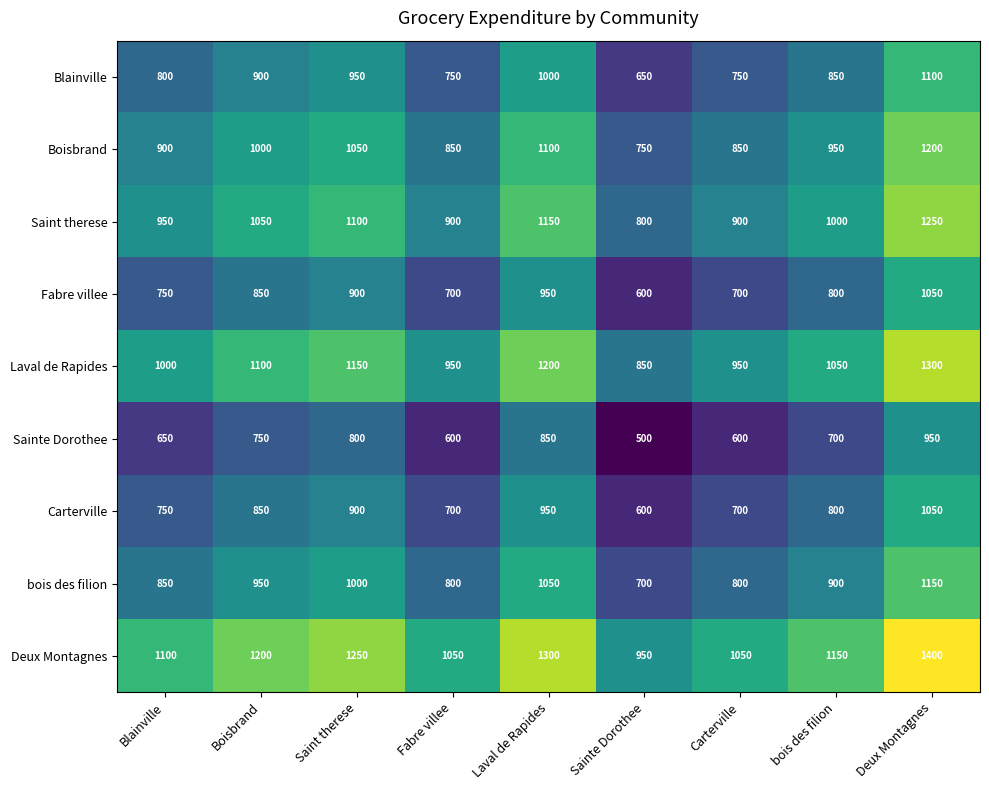

At which category is the sum across all series the highest?

Deux Montagnes